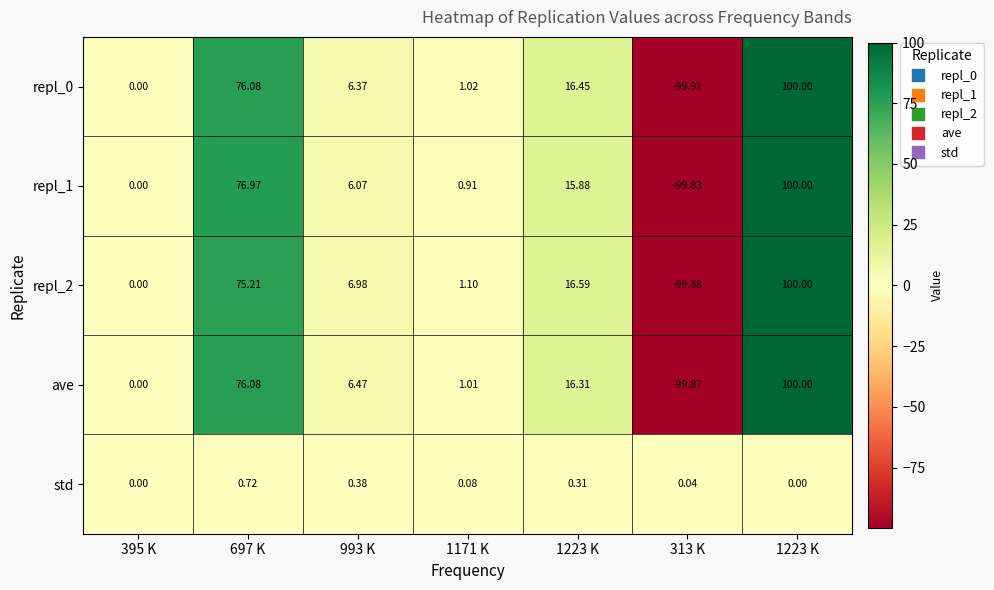

Which has a higher value, 313 K or 1223 K?

1223 K